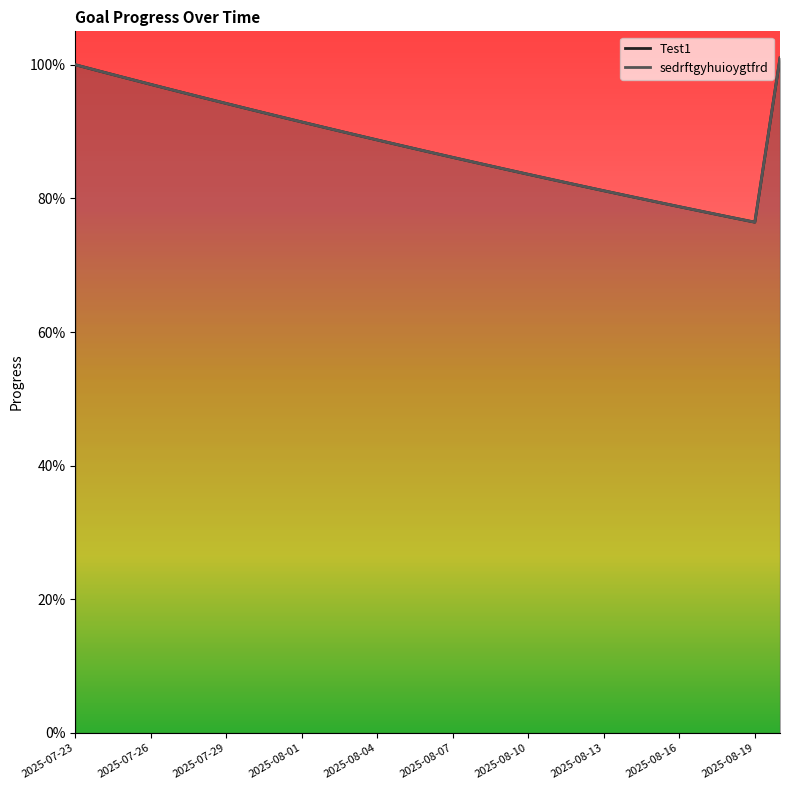

What is the smallest value displayed?

0.8